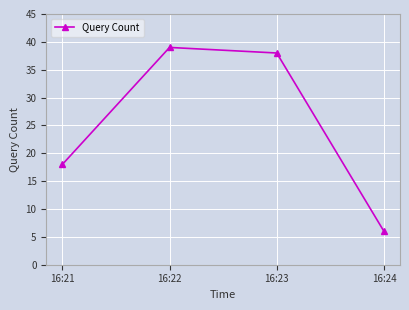

What is the difference between the maximum and minimum values?

33